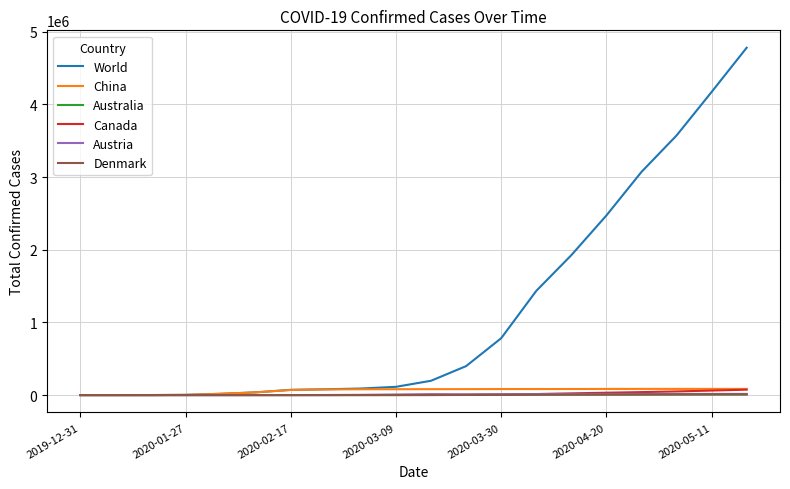

What is the difference between the maximum and minimum values in the Australia series?

7060